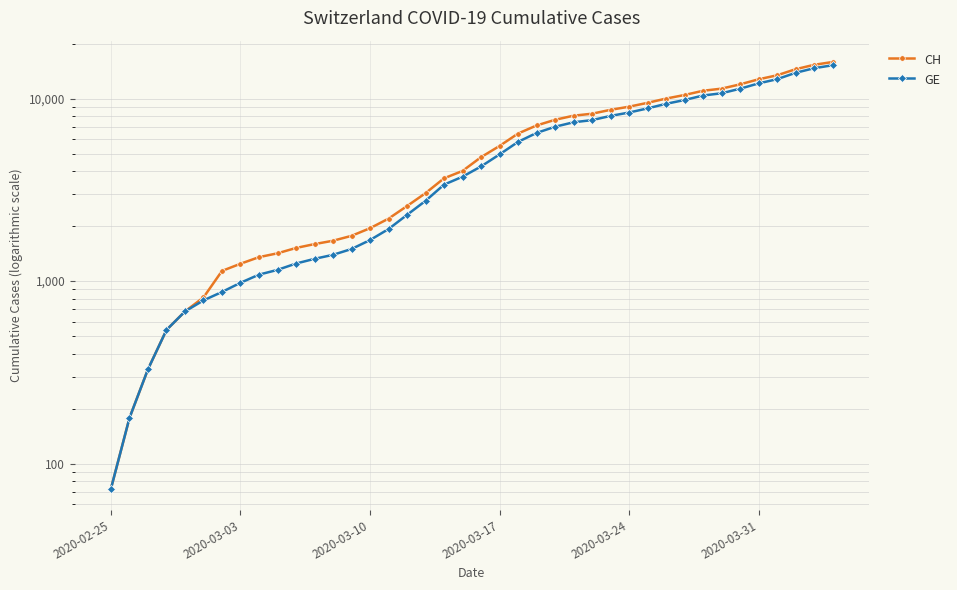

What is the total value across all series at 20?

9023